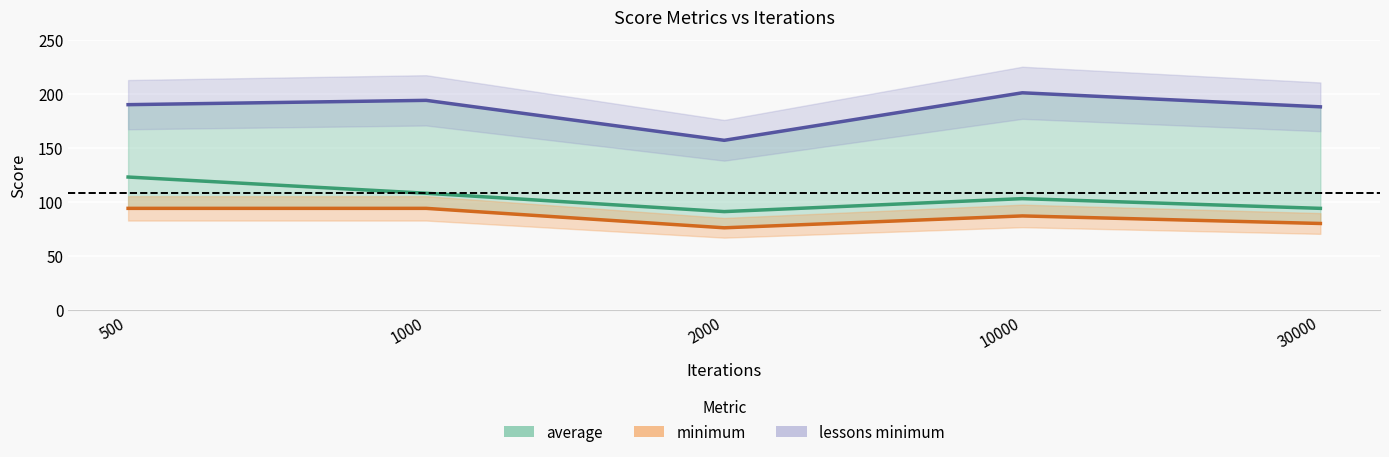

What are all the series names shown in the legend?

average, minimum, lessons minimum